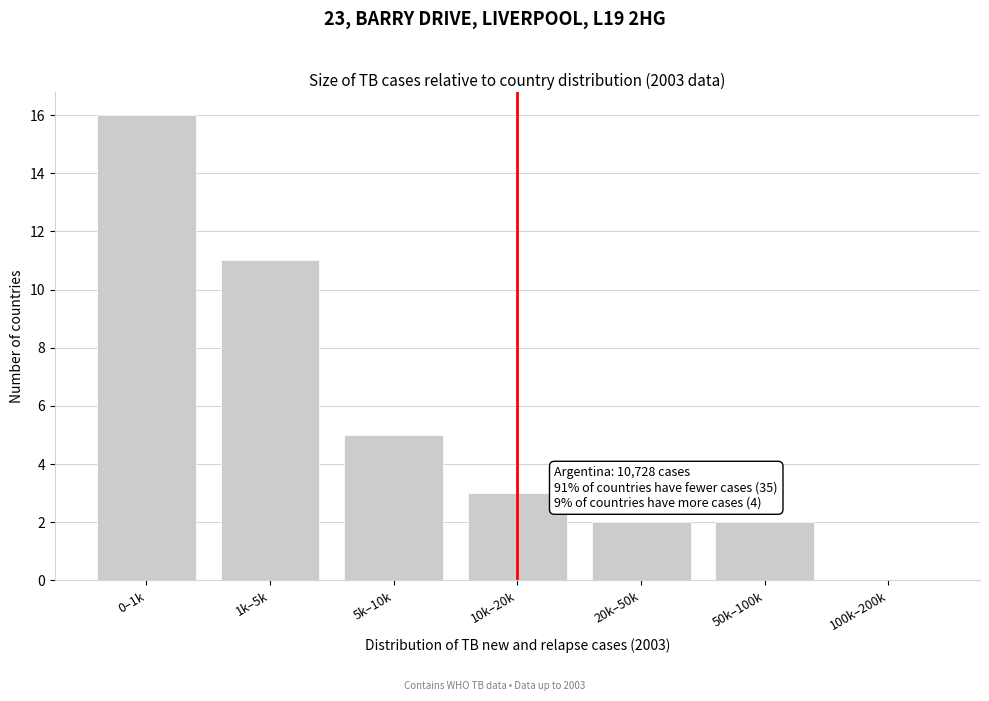

Reading left to right, what are all the values shown in this chart?

0–1k=16	1k–5k=11	5k–10k=5	10k–20k=3	20k–50k=2	50k–100k=2	100k–200k=0